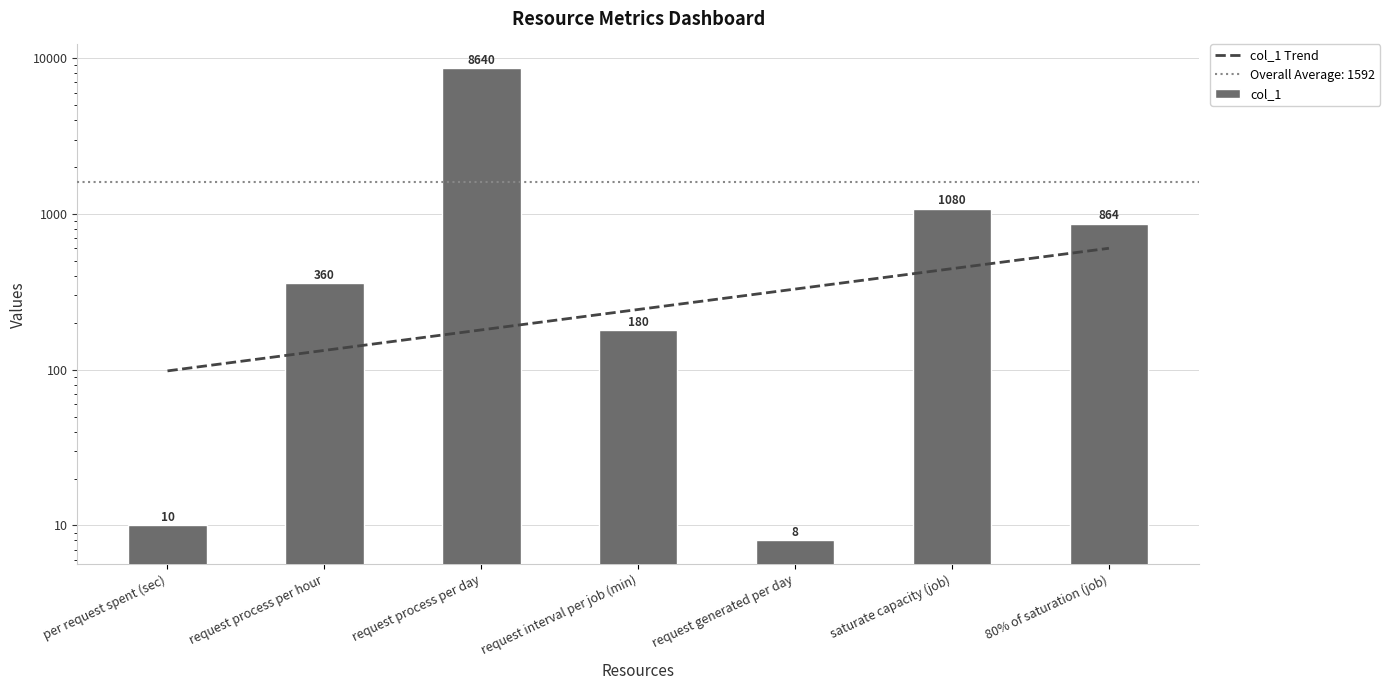

Which category has the highest value across all series?

request process per day